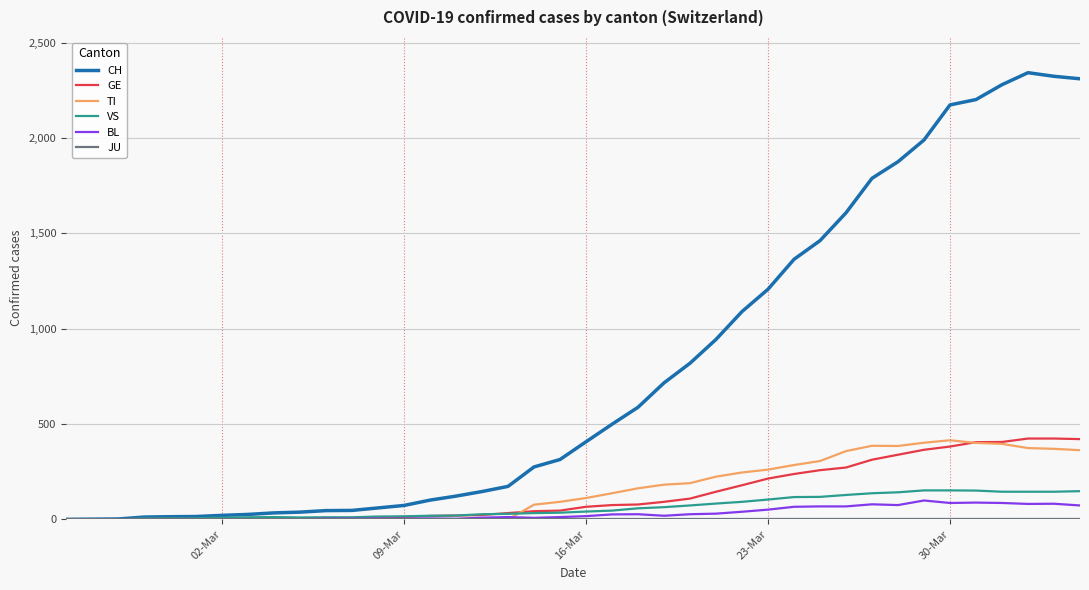

At how many categories does at least one series exceed 1258?

12